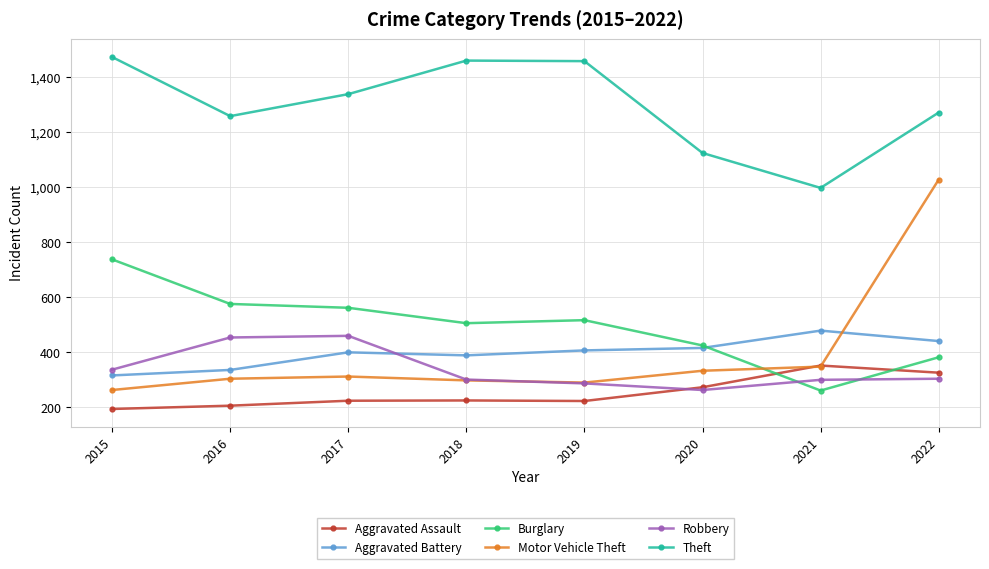

In Aggravated Assault, how many points are lower than both neighbors (excluding endpoints)?

1